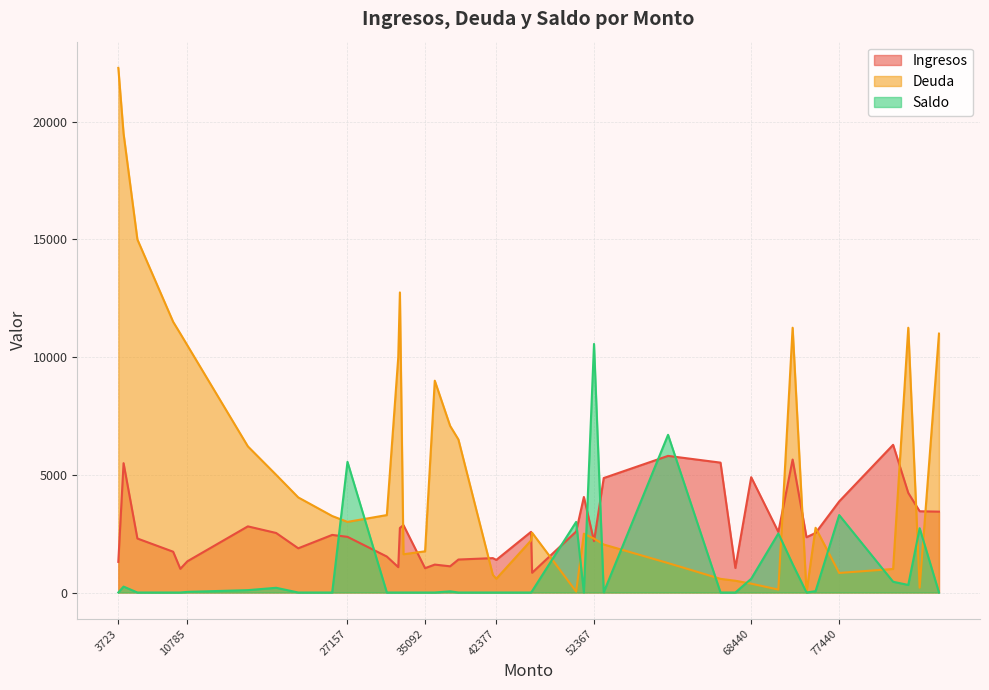

How many lines are shown in the chart?

3